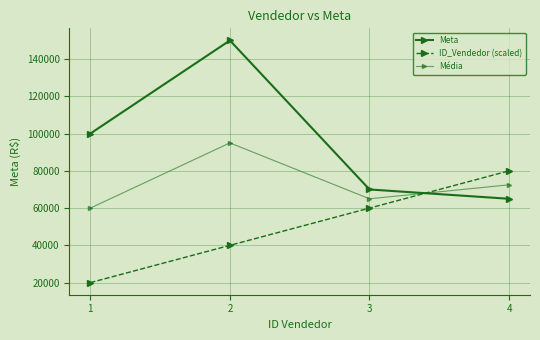

Between 3 and 4, which series saw the biggest shift?

ID_Vendedor (scaled)